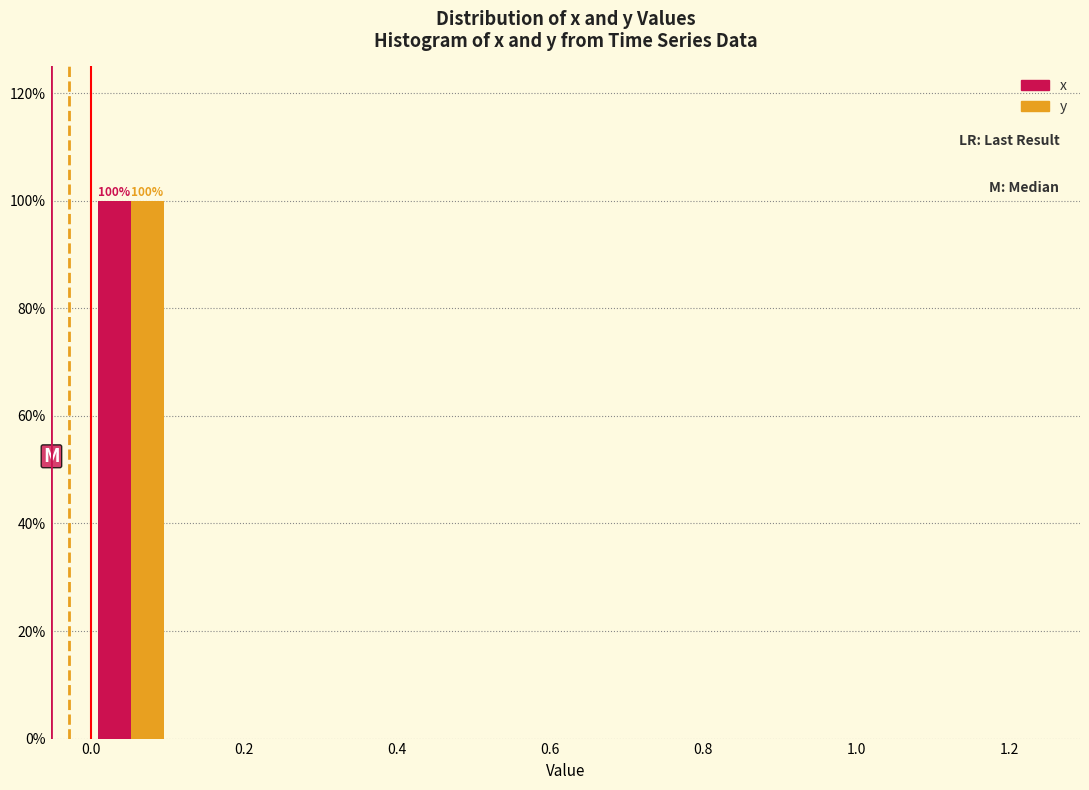

In the y series, which range on the x-axis has the tallest bar?

0.00 to 0.10